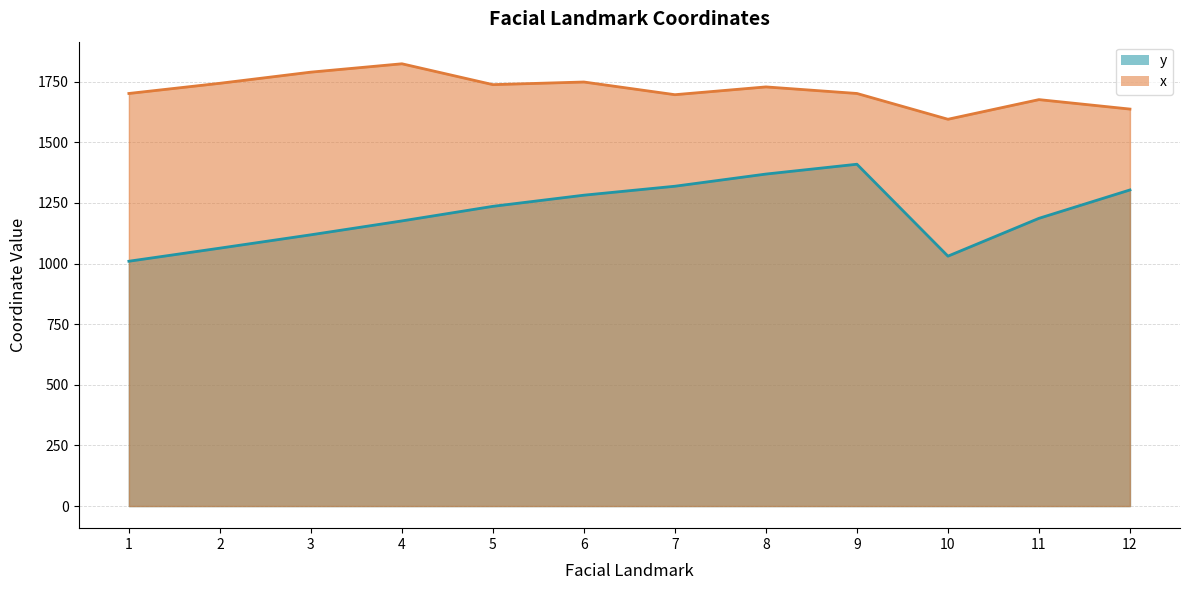

How many lines are shown in the chart?

2